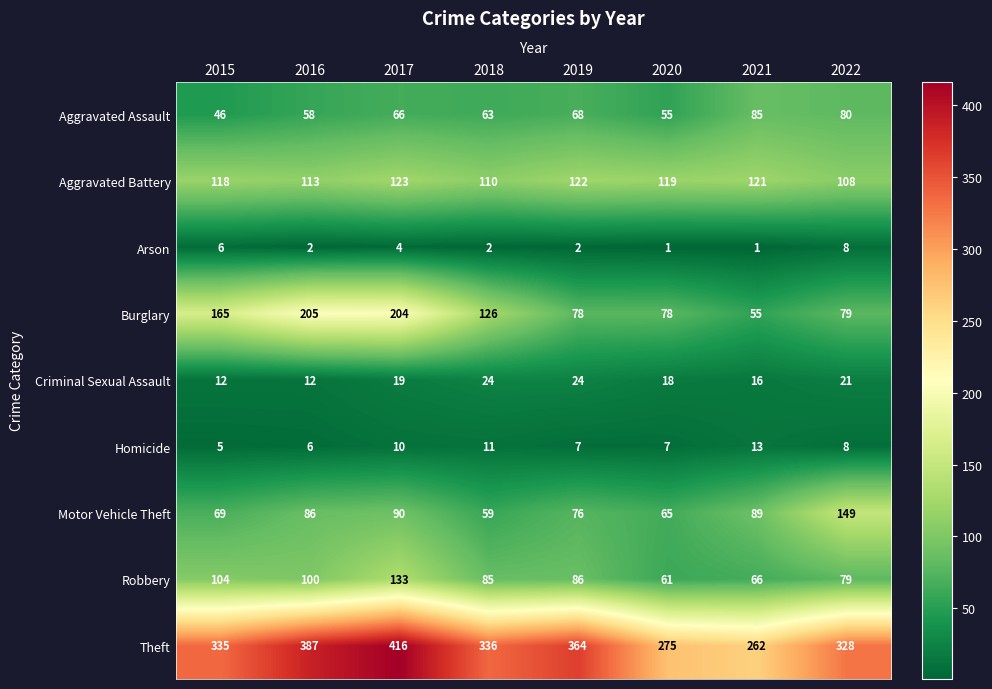

What is the difference between the maximum and minimum values in the Aggravated Assault series?

39